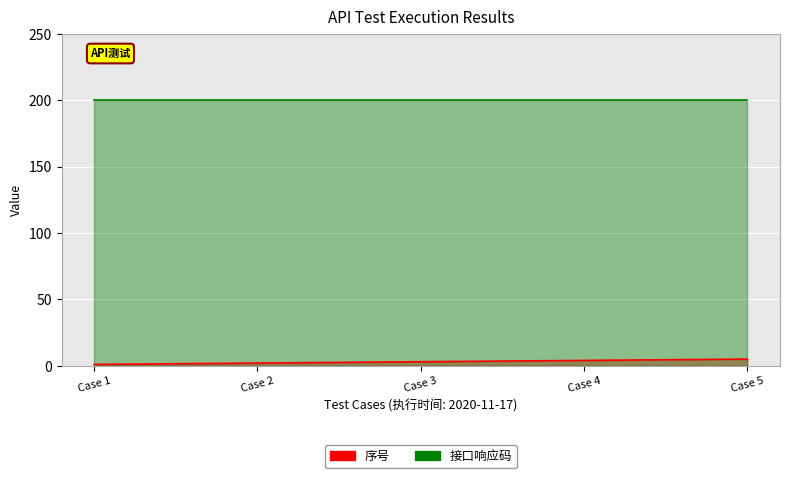

What is the average value?

3